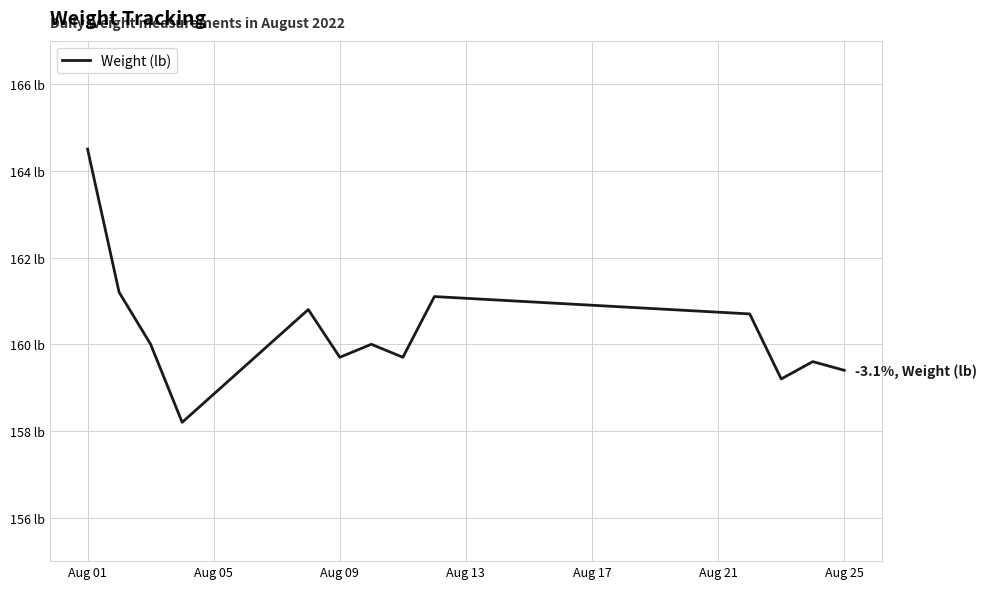

At which label does the data first exceed 160?

Aug 01